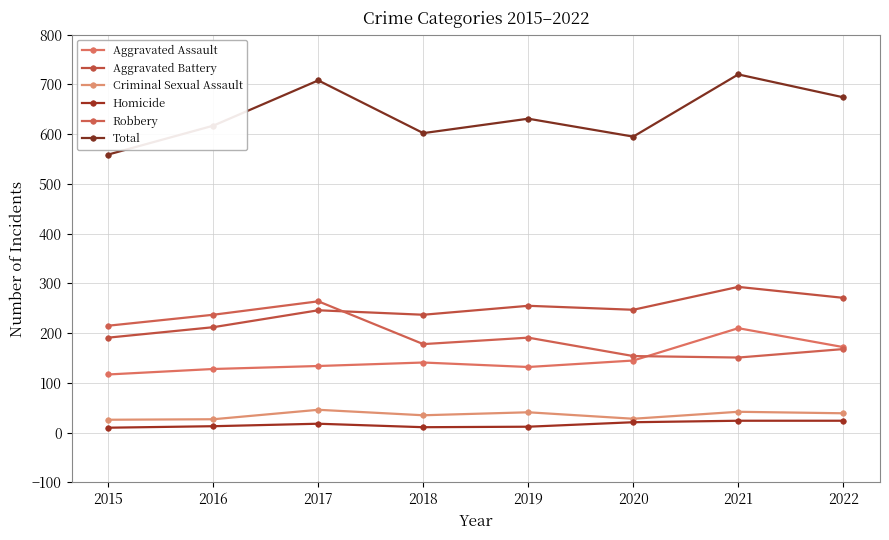

What are all the series names shown in the legend?

Aggravated Assault, Aggravated Battery, Criminal Sexual Assault, Homicide, Robbery, Total